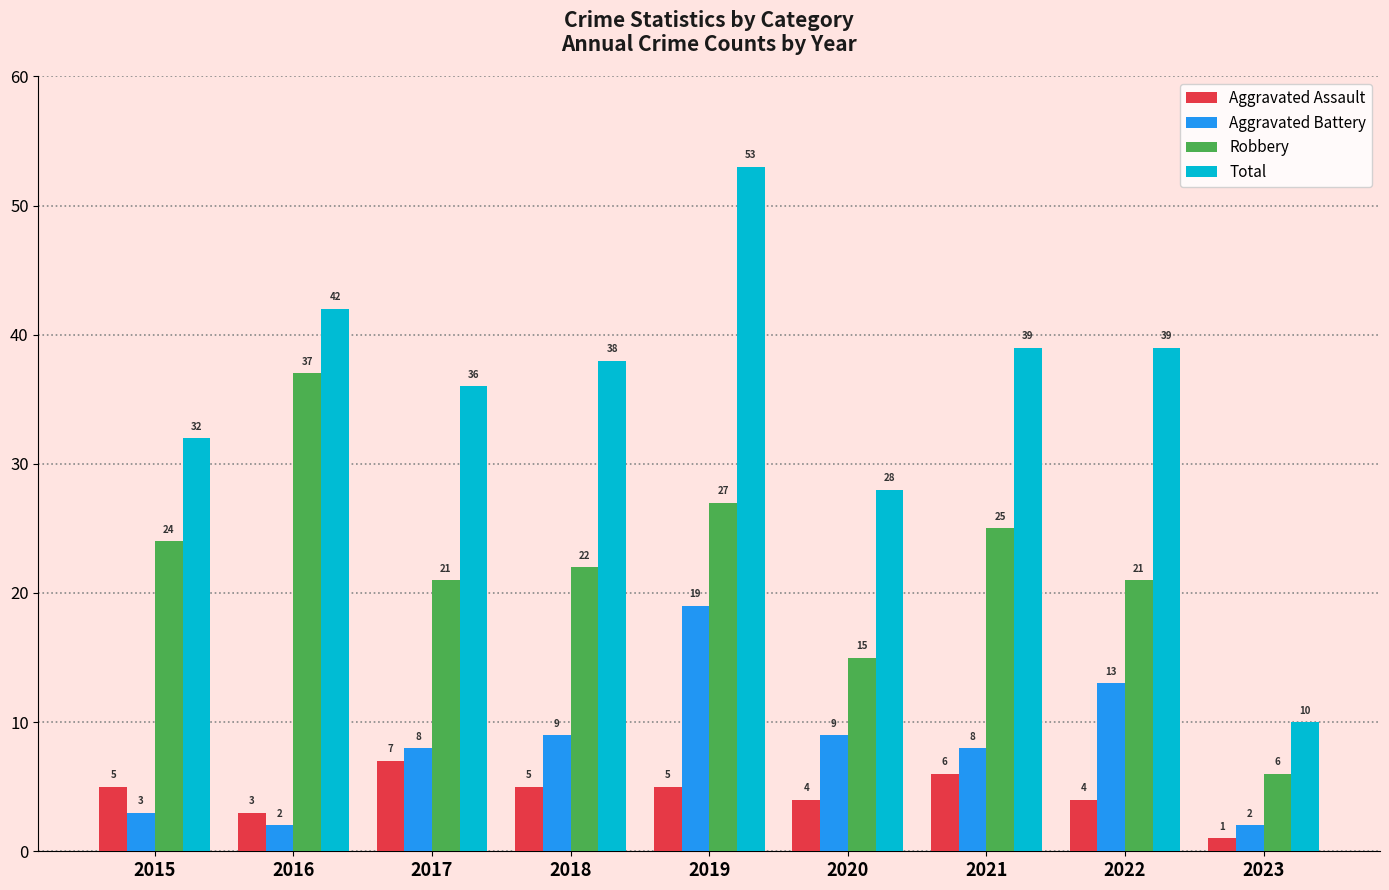

How many data points in Aggravated Battery are less than 8?

3